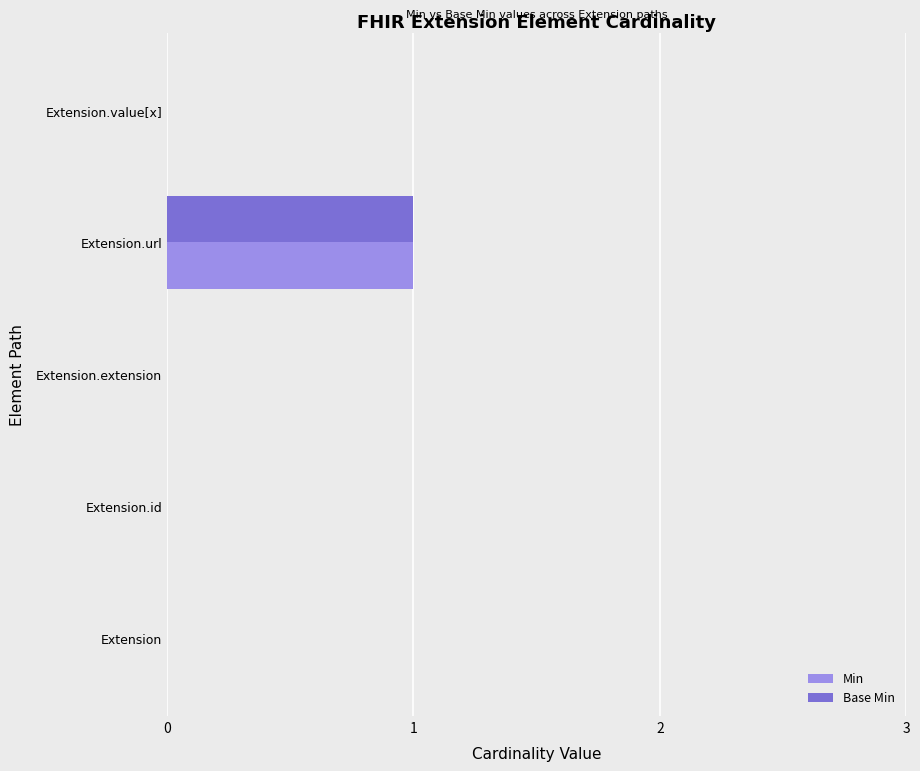

What are all the series names shown in the legend?

Min, Base Min